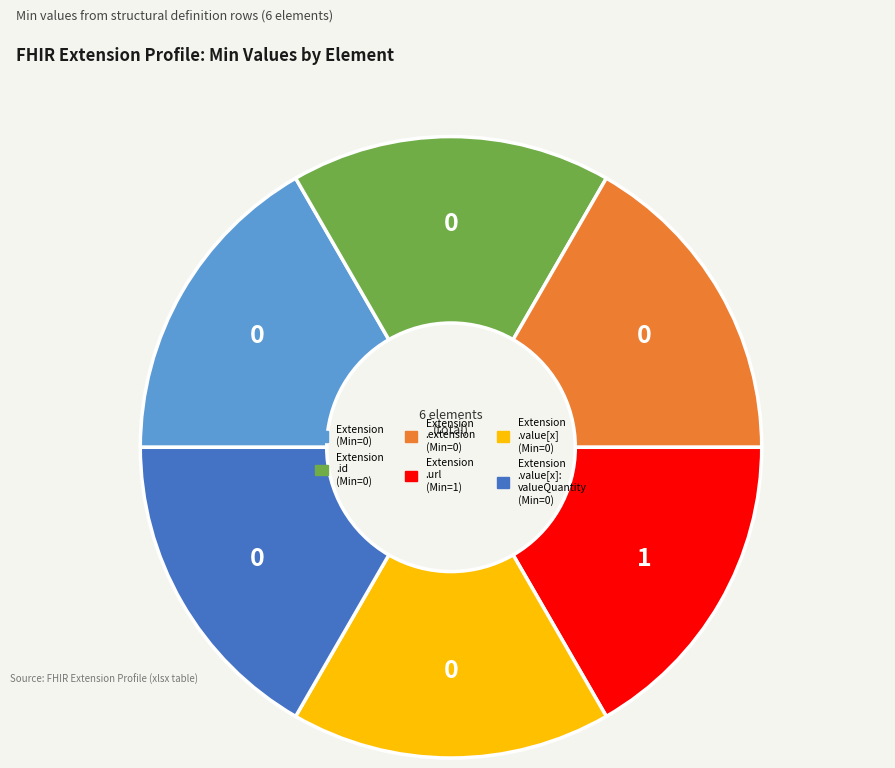

Is there a majority slice in this chart?

No